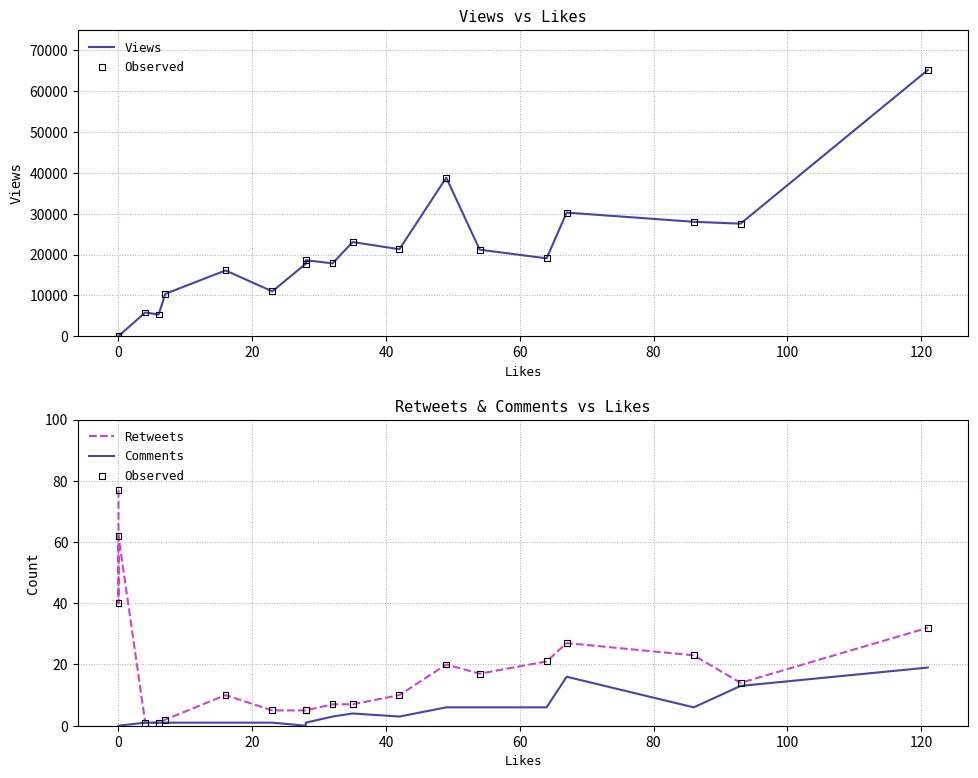

Which series reaches the maximum Y coordinate?

Views